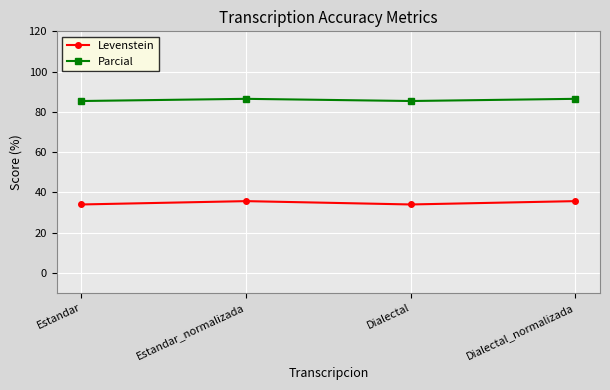

Reading left to right, list all the values displayed in this chart.

Levenstein: 34.0	35.6	34.0	35.6
Parcial: 85.4	86.5	85.4	86.5